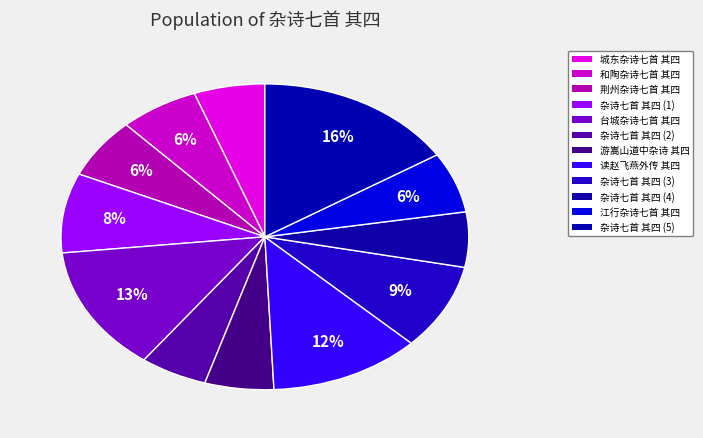

Rank the categories by value from highest to lowest.

杂诗七首 其四 (1197357), 台城杂诗七首 其四, 读赵飞燕外传杂诗七首 其四, 杂诗七首 其四 (676739), 杂诗七首 其四 (630318), 江行杂诗七首 其四, 荆州杂诗七首 其四, 和陶杂诗七首 其四, 杂诗七首 其四 (436510), 城东杂诗七首 其四, 游嵩山道中杂诗（七首） 其四, 杂诗七首 其四 (400004)